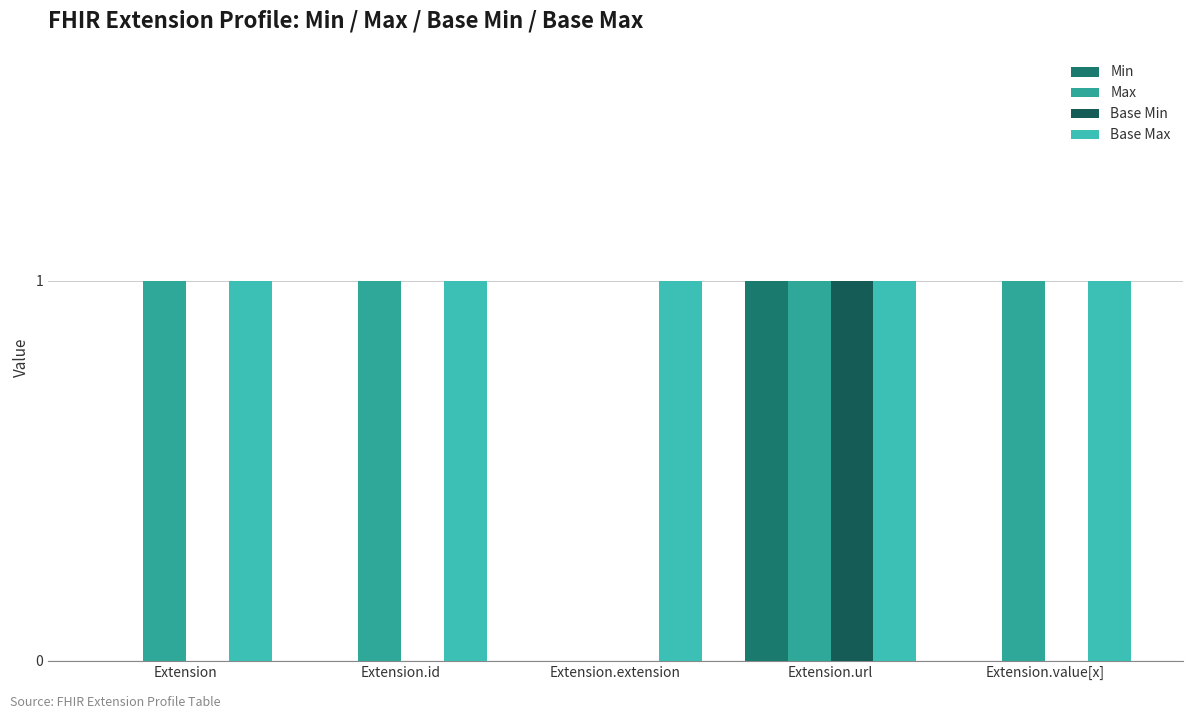

How many groups of bars are there?

5